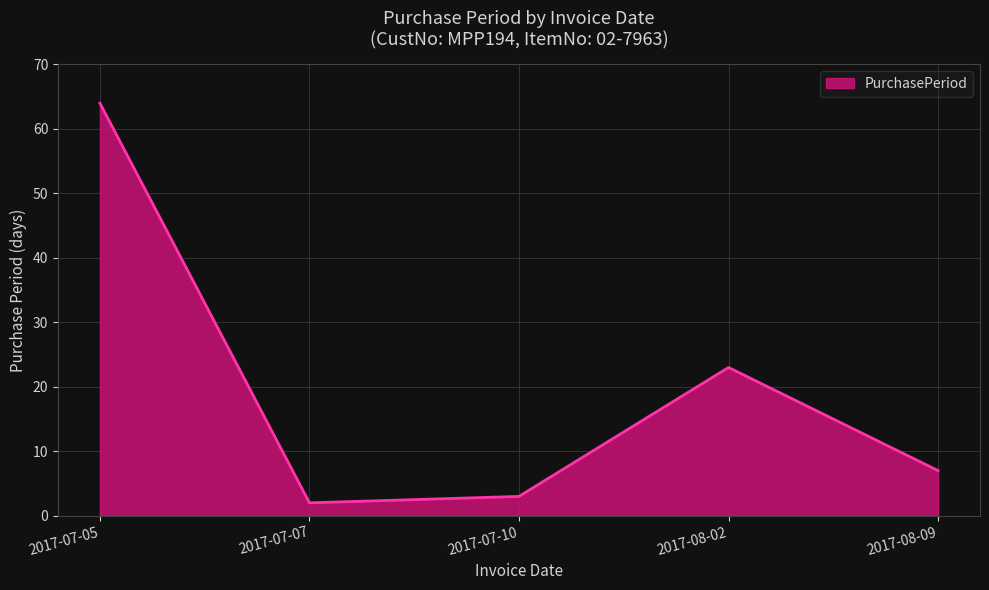

Does the chart have visible grid lines?

Yes